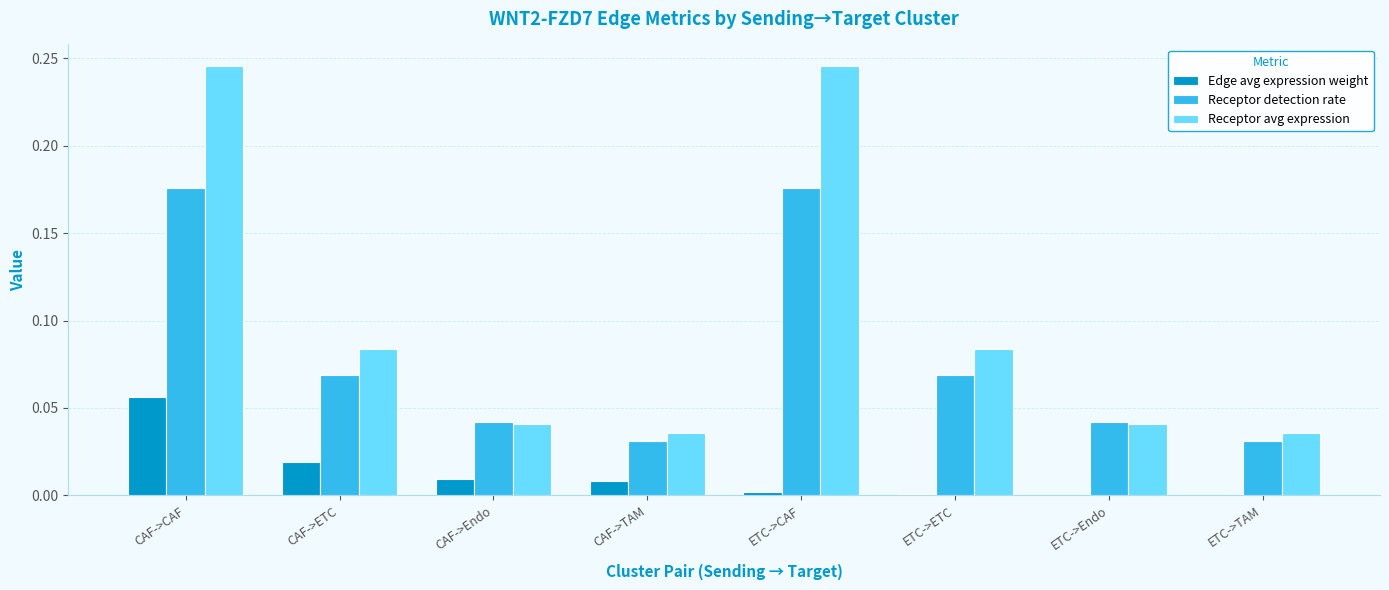

Is it true that Receptor avg expression equals 0.0 at CAF->TAM?

True